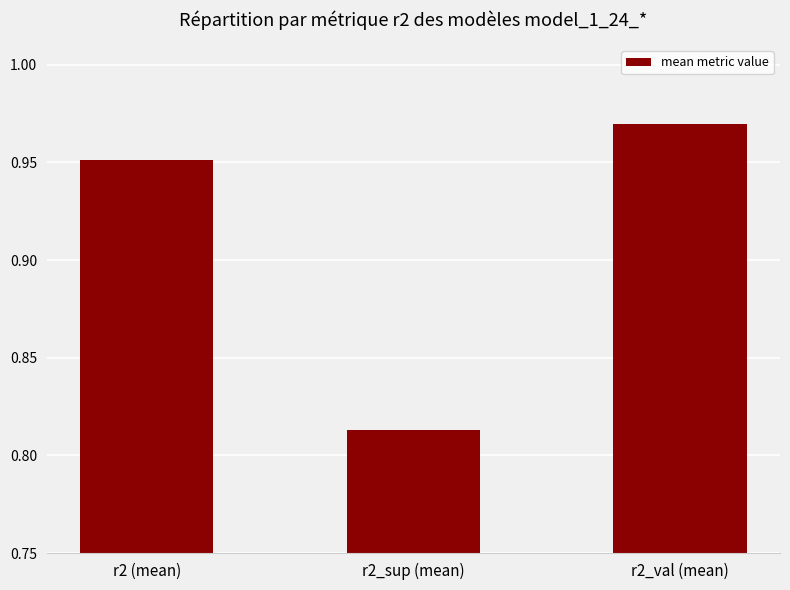

What is the sum of the values at r2_val (mean) and r2 (mean)?

1.9